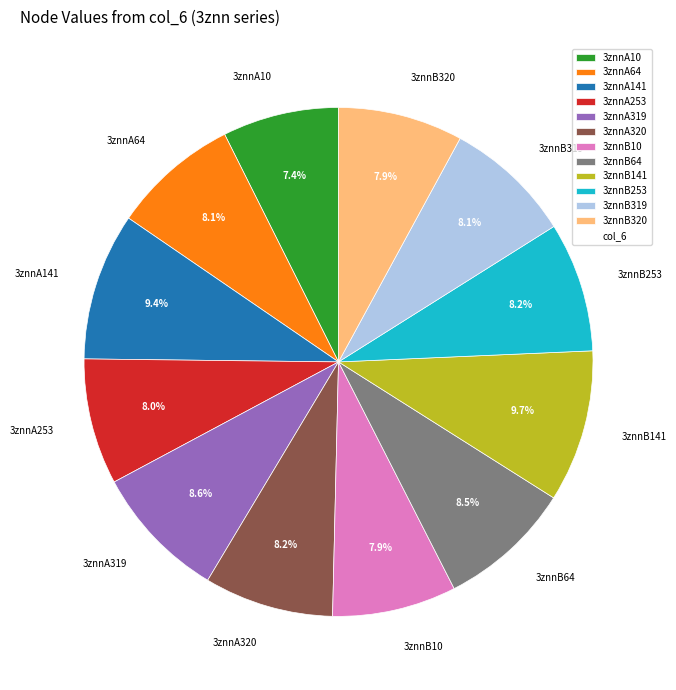

Is it true that 3znnA319 is 9% of the pie?

True